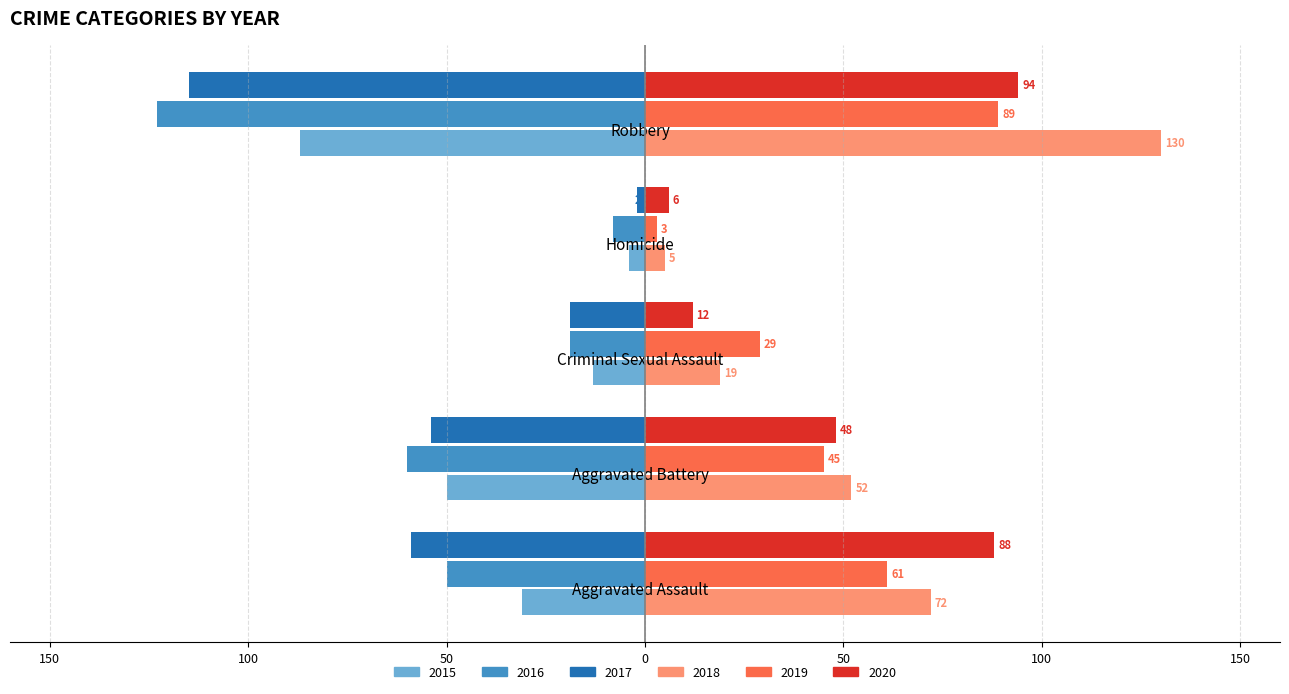

What is the label of the 2nd bar from the left?

Aggravated Battery